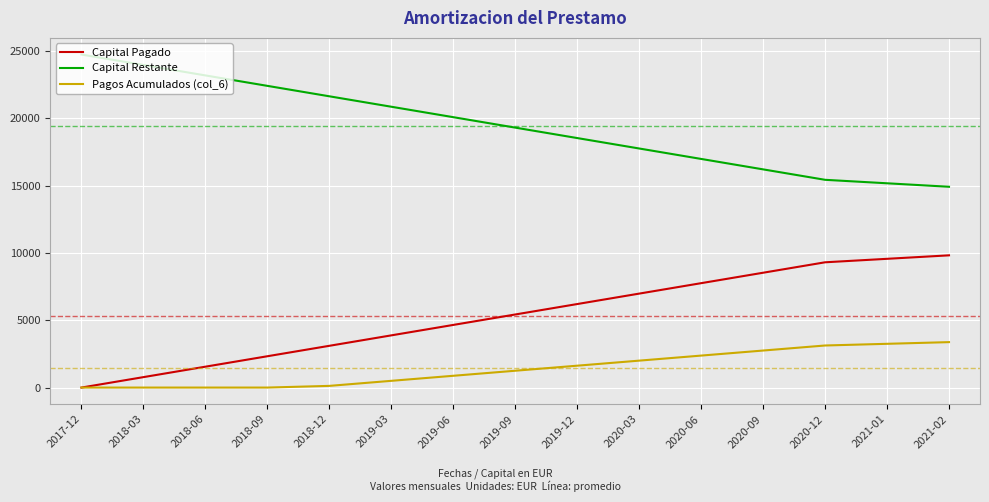

Does the chart have visible grid lines?

Yes